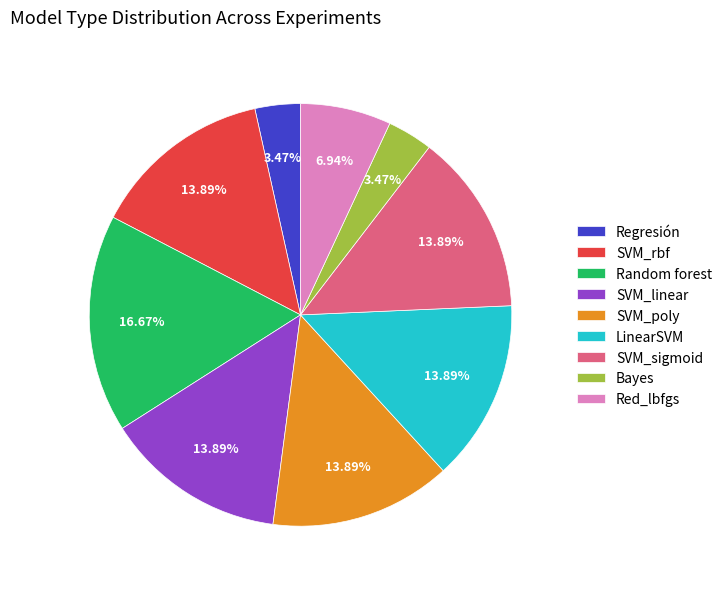

Does any single category account for the majority?

No